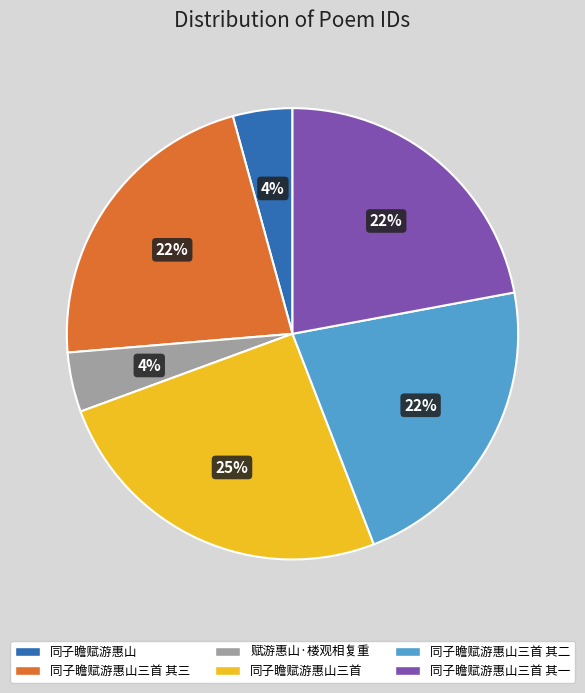

How many slices are in this pie chart?

6